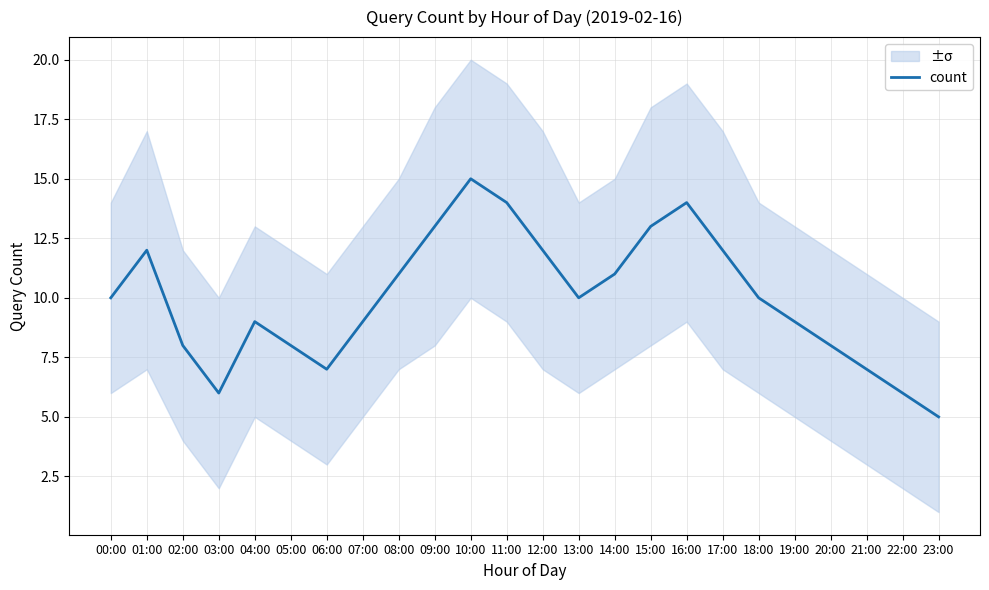

What value does the data have at 11:00?

14